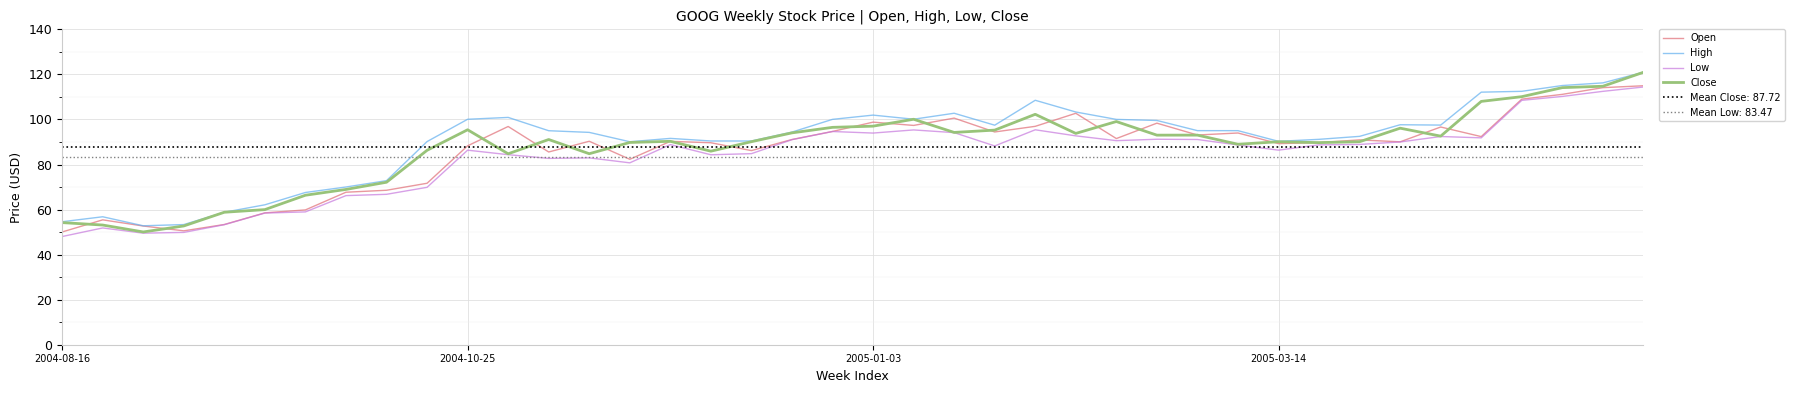

True or false: Low has a value of 86.4 at 2004-10-25.

True